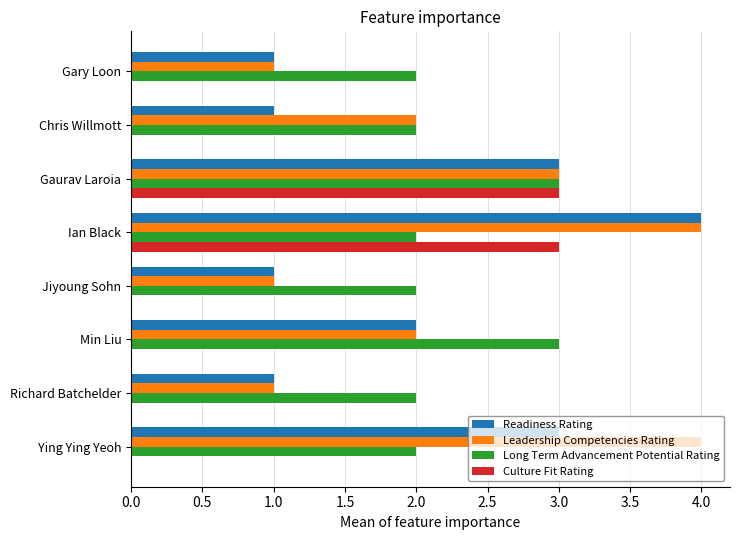

Count the Leadership Competencies Rating values in the range 1 to 4.

8